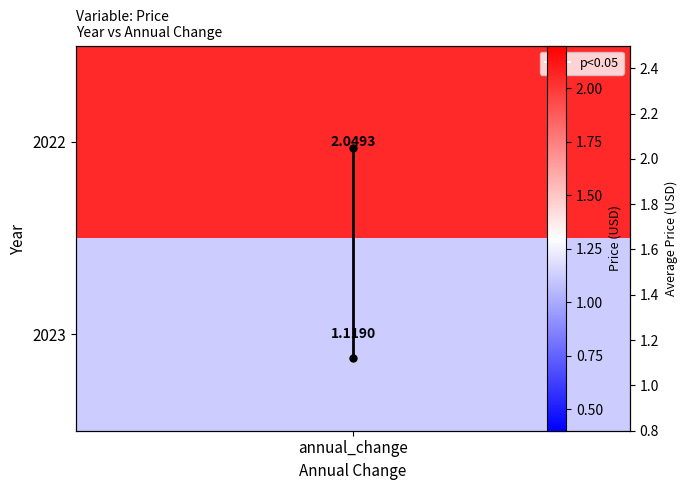

Which label corresponds to the smallest value in the chart?

annual_change